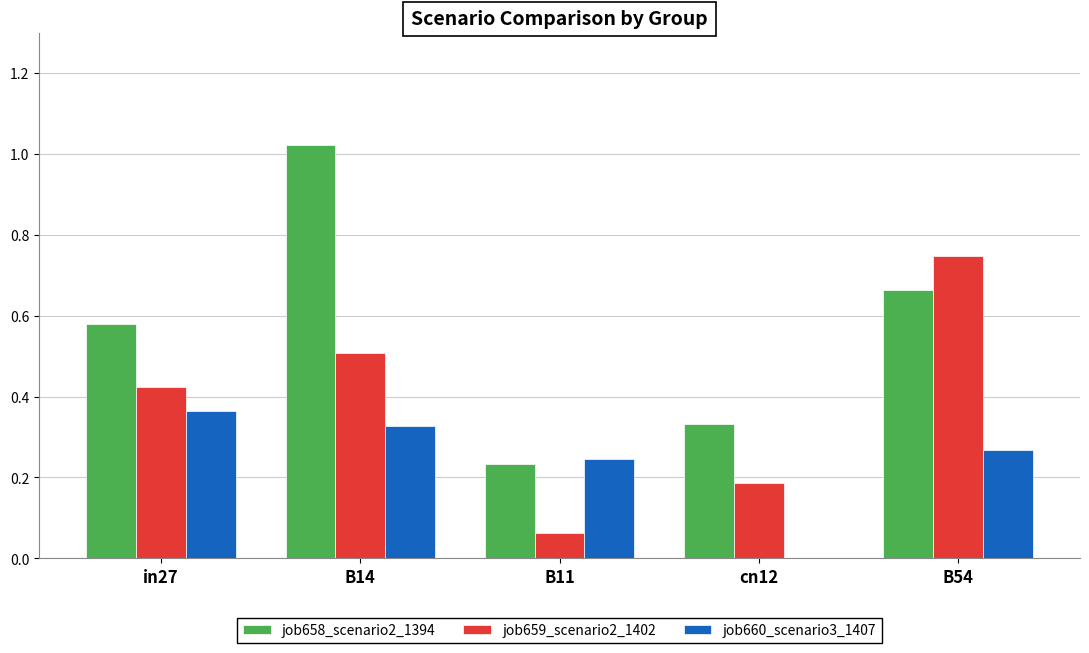

Is it true that job660_scenario3_1407 equals 0.6 at in27?

False